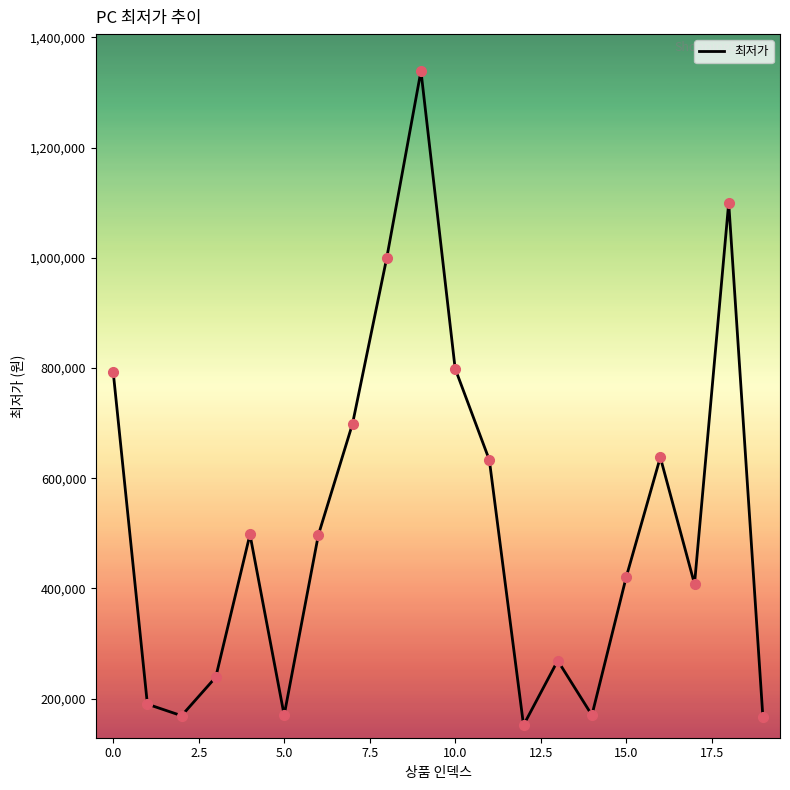

What is the difference between the maximum and minimum values?

1187160